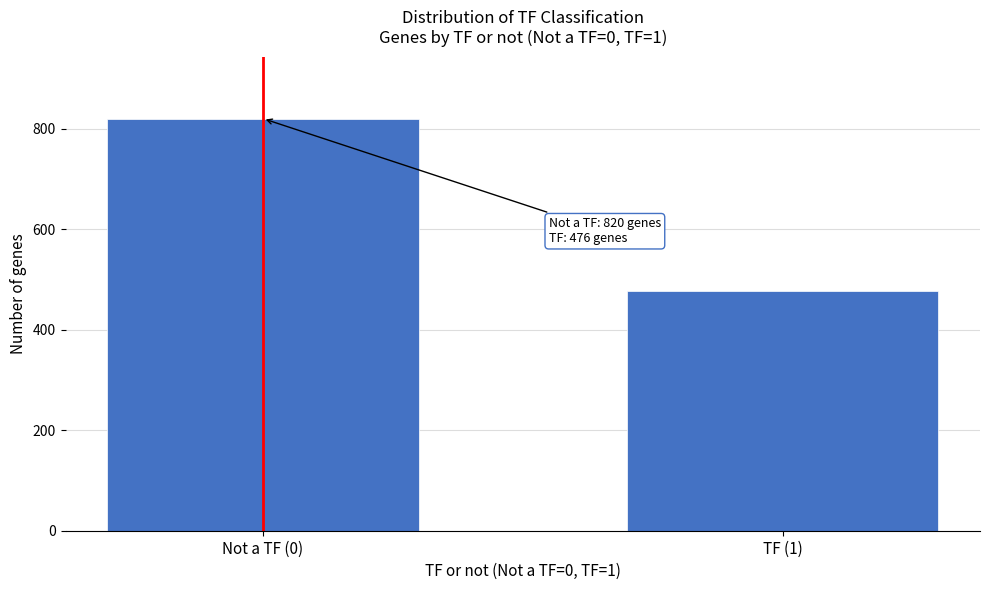

Reading left to right, transcribe all the data shown in this chart.

Not a TF (0)=820	TF (1)=476